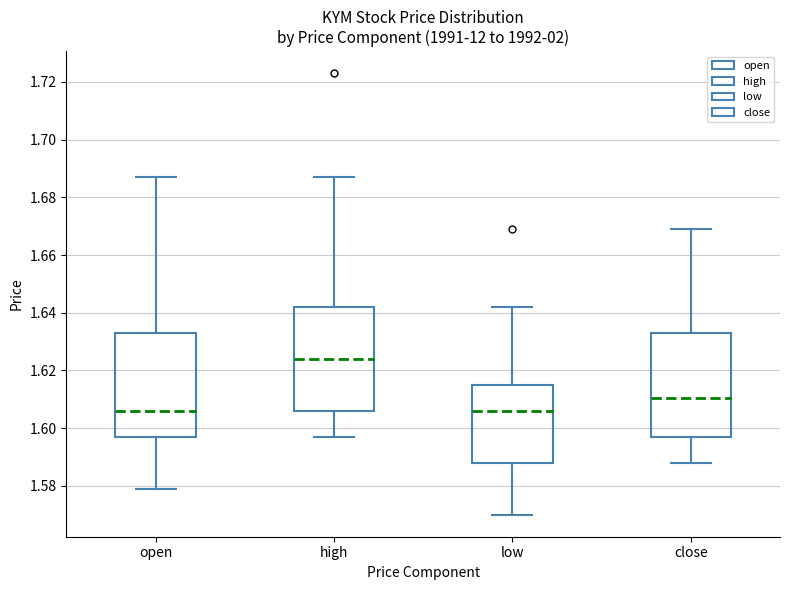

Reading left to right, read every box against the y-axis: the position of its median line, the range the box covers, and the ends of its whiskers. The values are not printed on the chart, so give them approximately, as read against the axis.

open: median 1.606, box 1.598 to 1.634, whiskers 1.580 to 1.688
high: median 1.624, box 1.606 to 1.642, whiskers 1.598 to 1.688
low: median 1.606, box 1.588 to 1.616, whiskers 1.570 to 1.642
close: median 1.610, box 1.598 to 1.634, whiskers 1.588 to 1.670